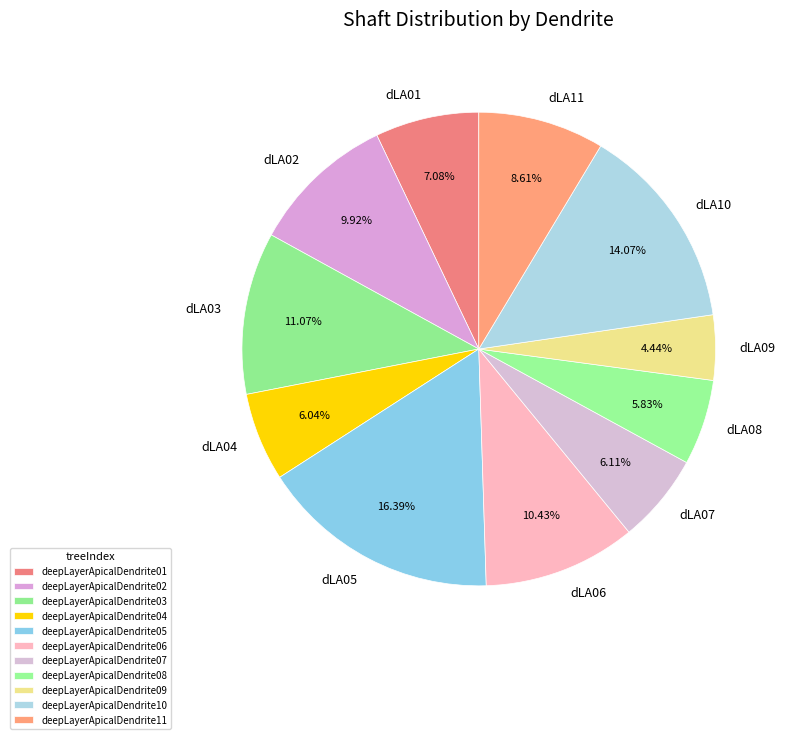

Which has a higher value, deepLayerApicalDendrite01 or deepLayerApicalDendrite02?

deepLayerApicalDendrite02